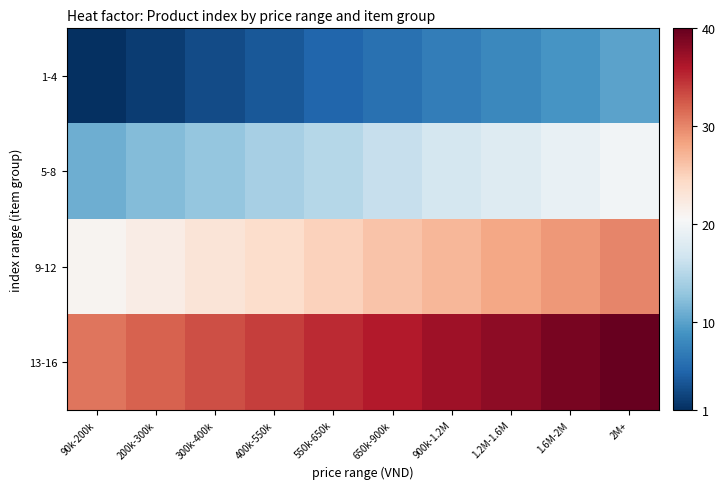

List the series in order of their overall mean, lowest first.

1-4, 5-8, 9-12, 13-16